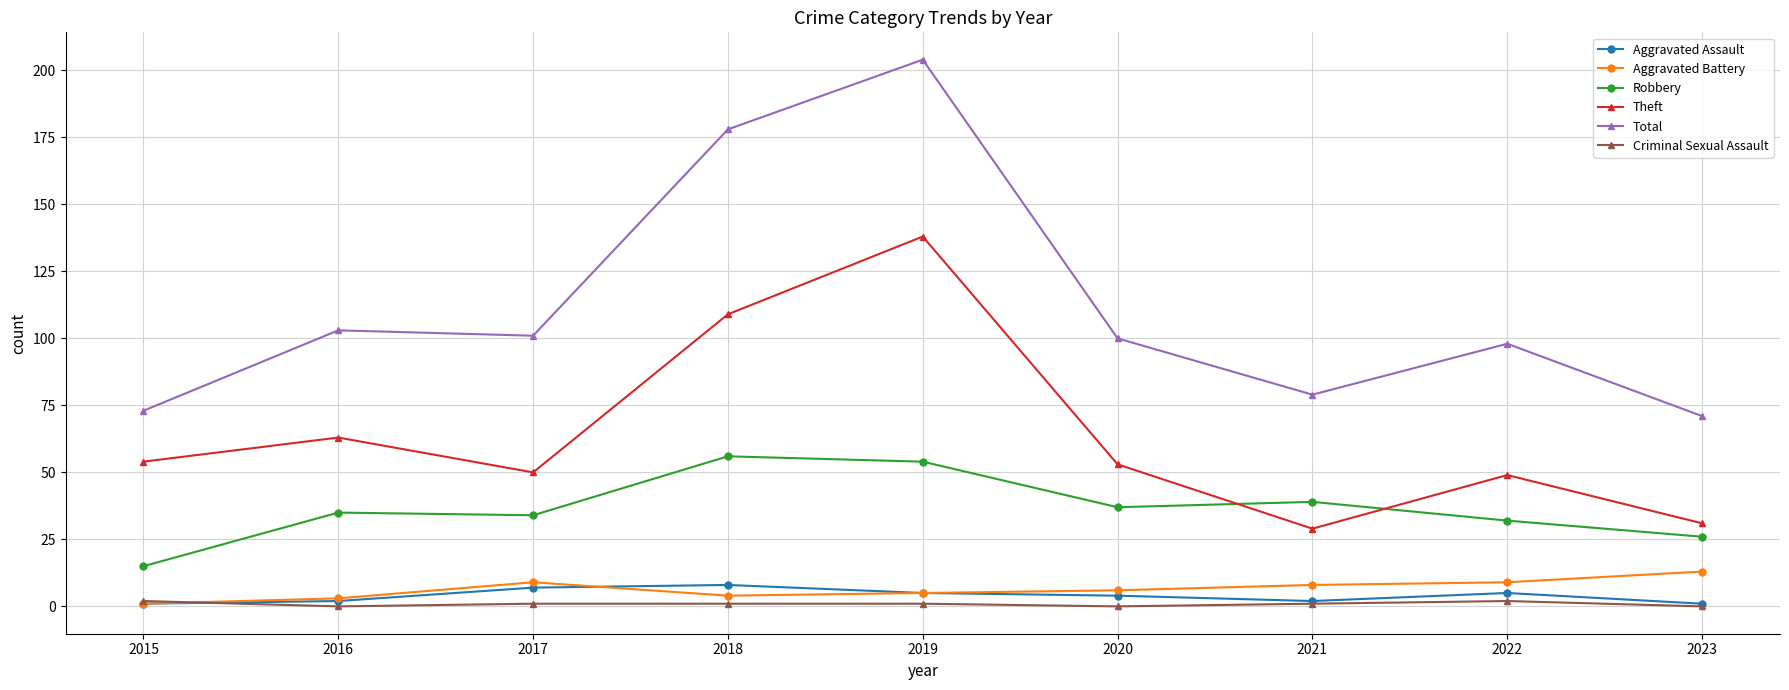

Is it true that Robbery equals 39 at 2021?

True